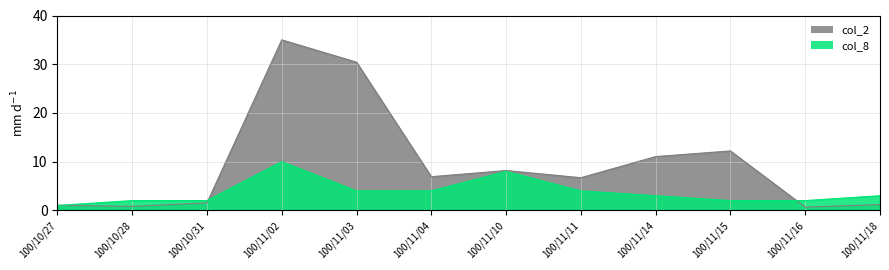

True or false: col_2 and col_8 intersect in this chart.

True